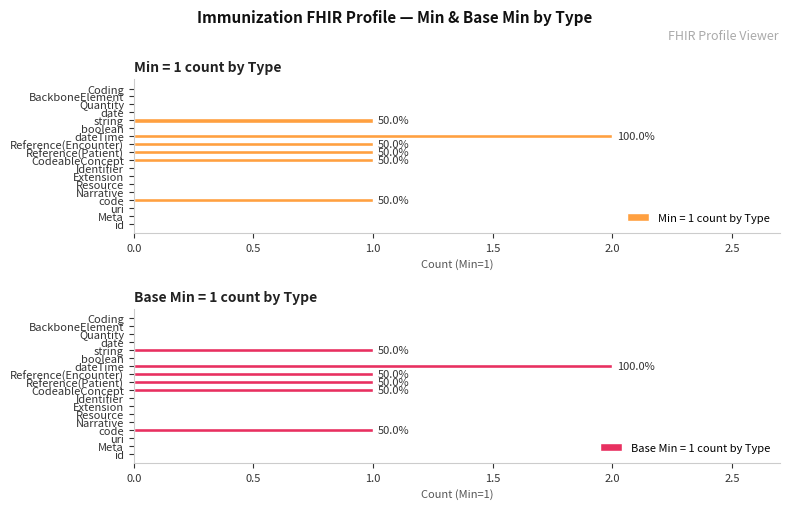

At which label is Base Min closest to 0?

id